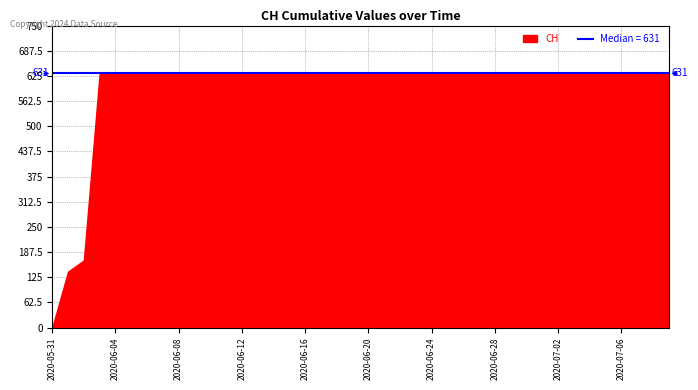

How many lines are shown in the chart?

1